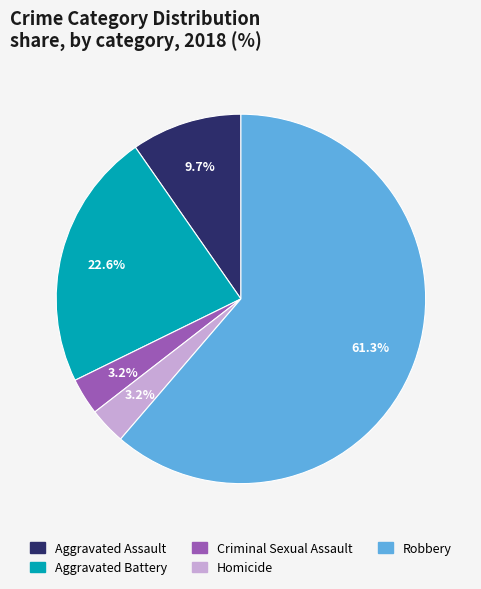

Is there a majority slice in this chart?

Yes